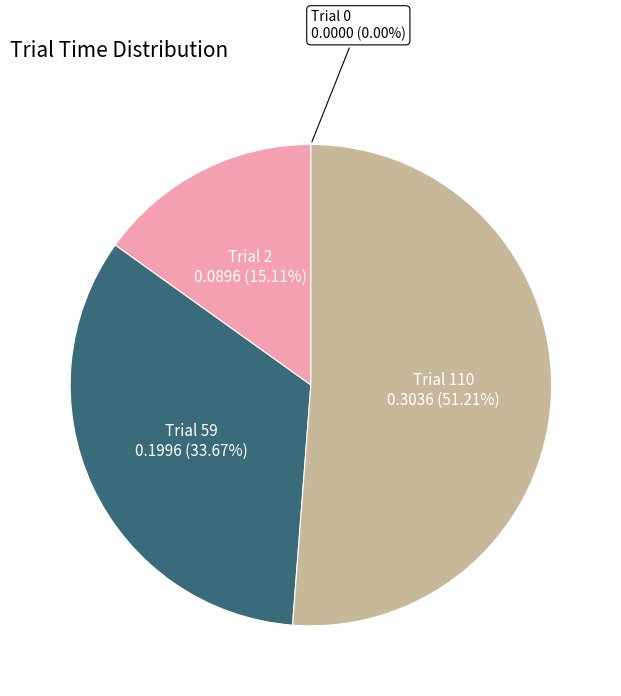

To the nearest percent, what is the difference between the largest and smallest slice percentages?

51%